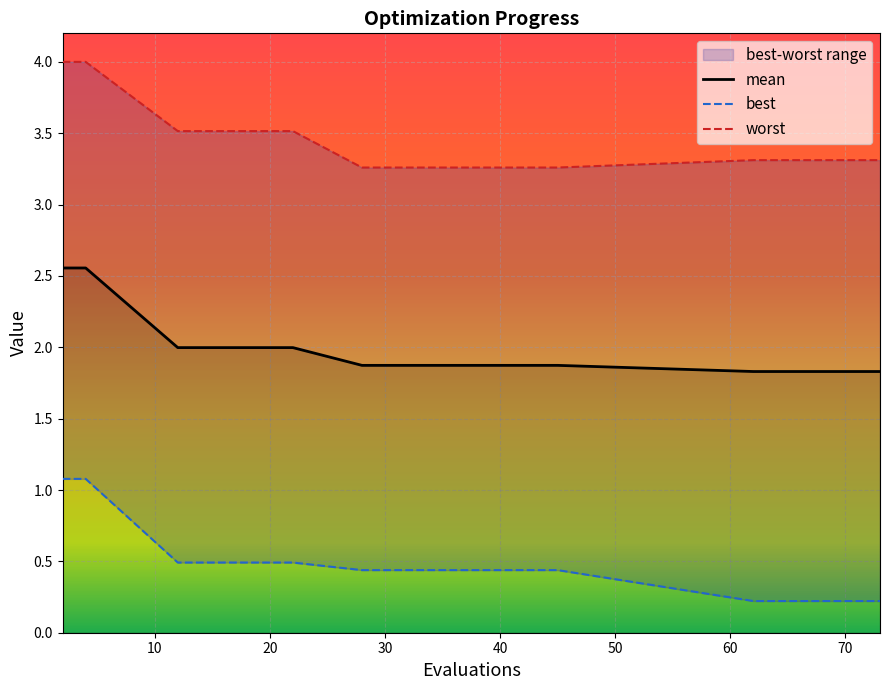

What is the spread (max minus min) of values at 10?

2.9